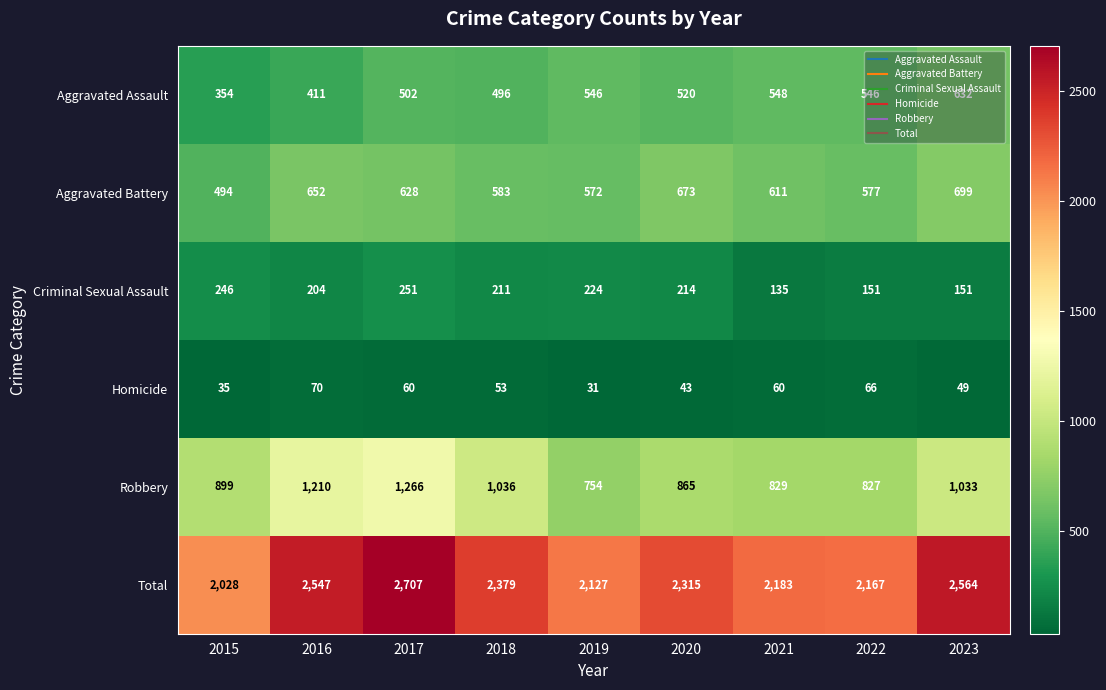

The Homicide series shows 53 at 2018. True or false?

True